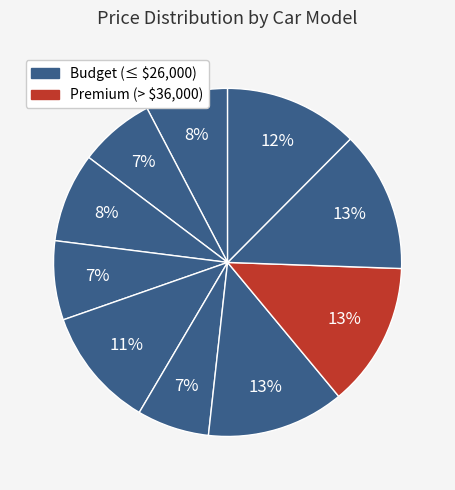

How many segments does this pie chart have?

10